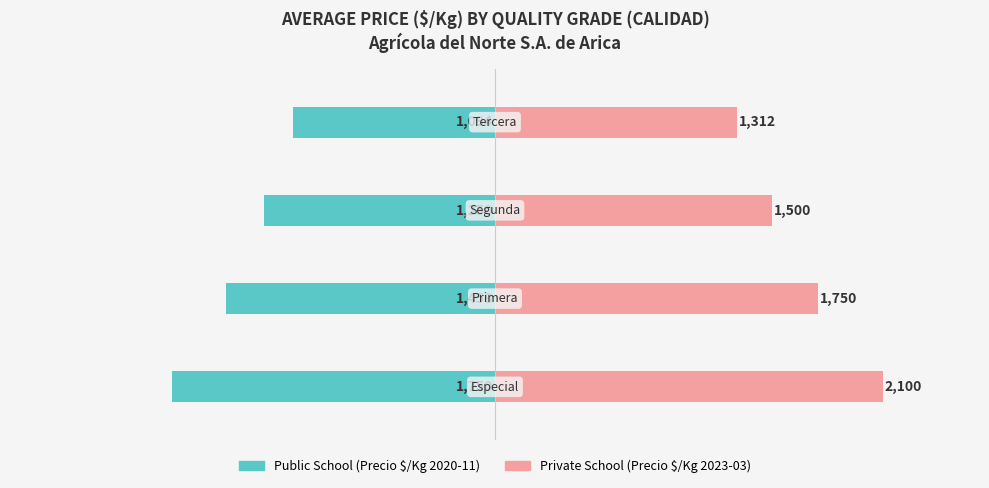

True or false: Private School has a value of 1312 at 3.

True